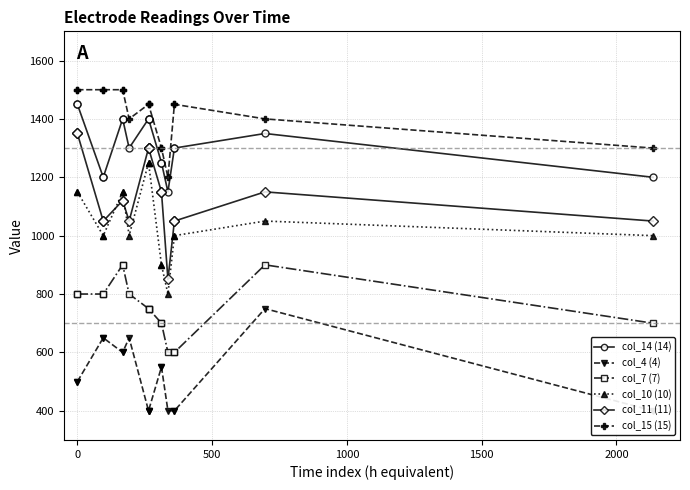

What is the value of the col_15 (15) point at the 12th from the left?

1300